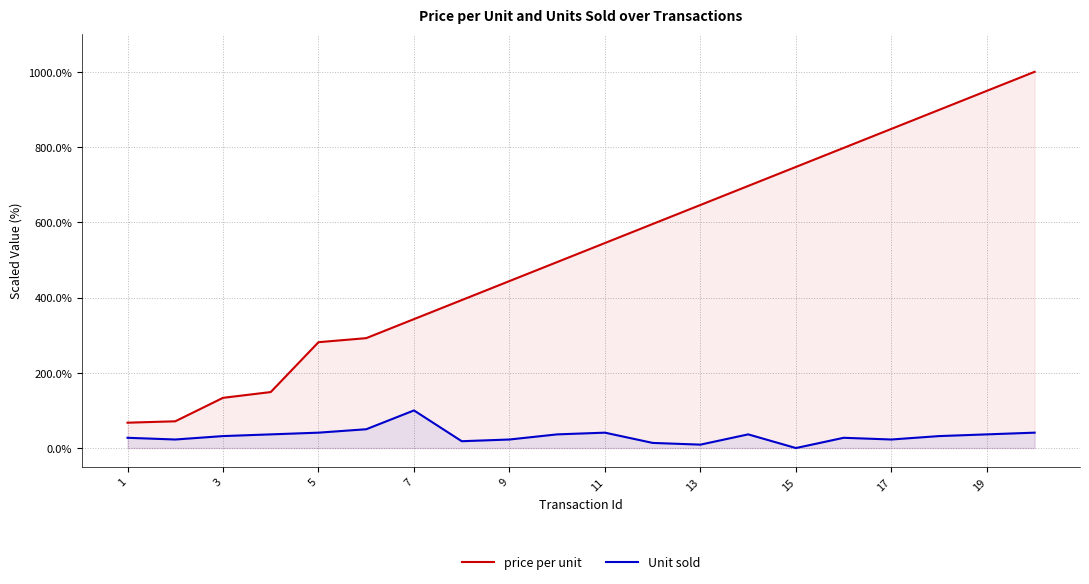

What is the total value across all series at 1?

94.7